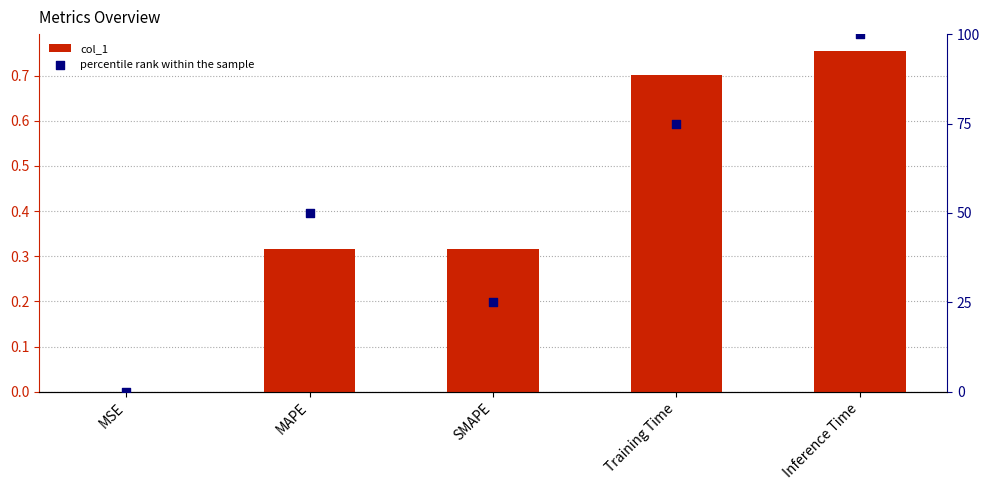

Which series contains the lowest Y value?

percentile rank within the sample